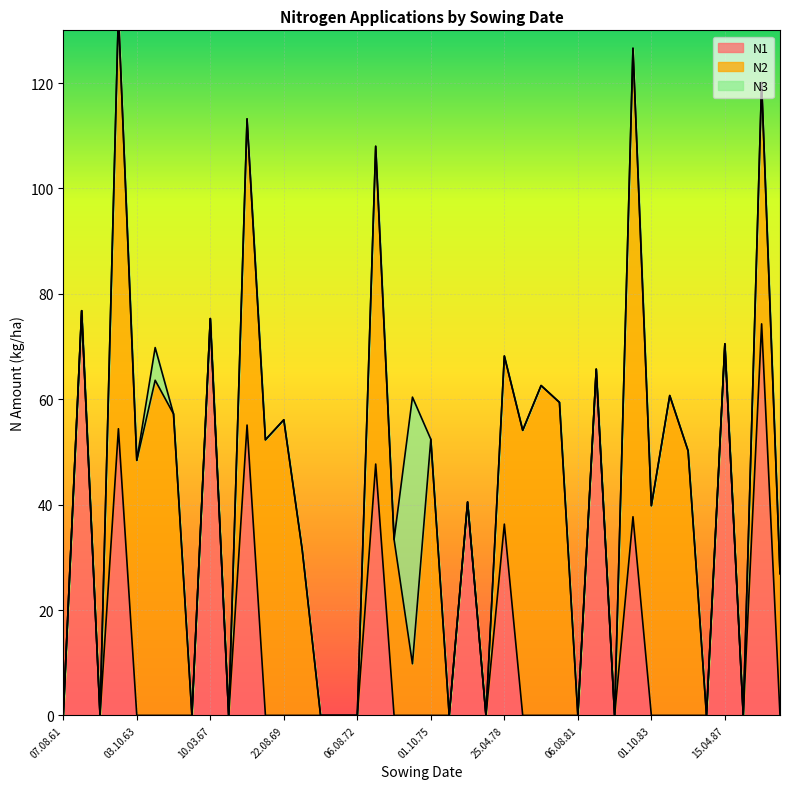

Is it true that N1 equals 34.5 at 22.08.69?

False